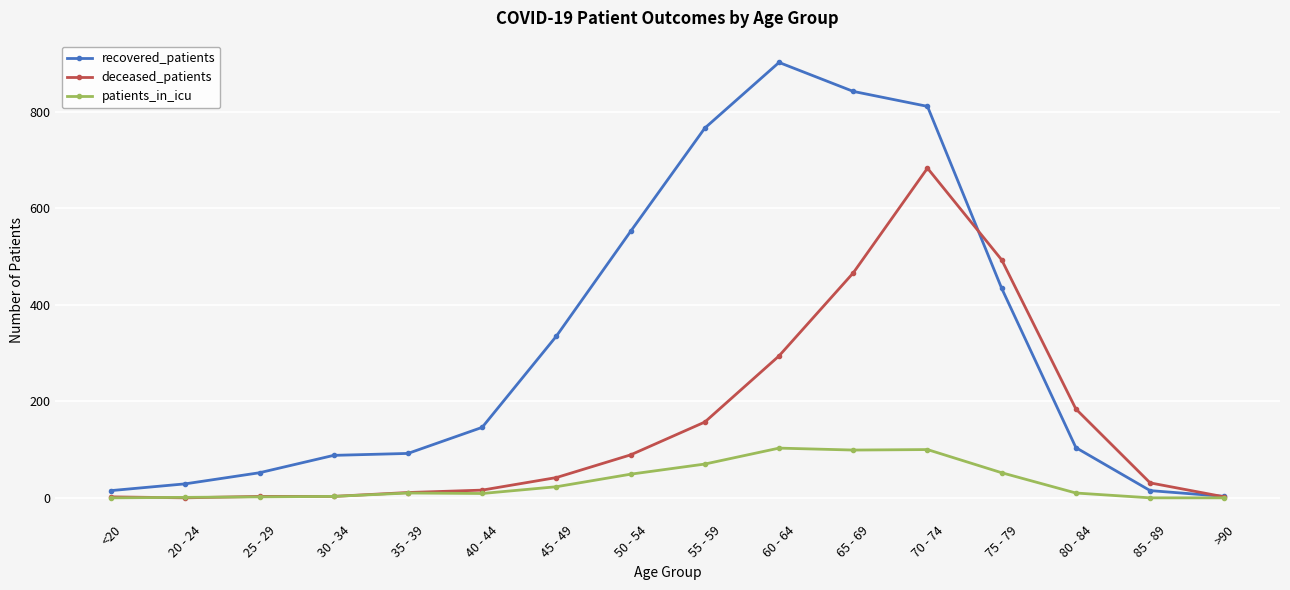

What is the difference between the patients_in_icu values at 75 - 79 and 40 - 44?

43